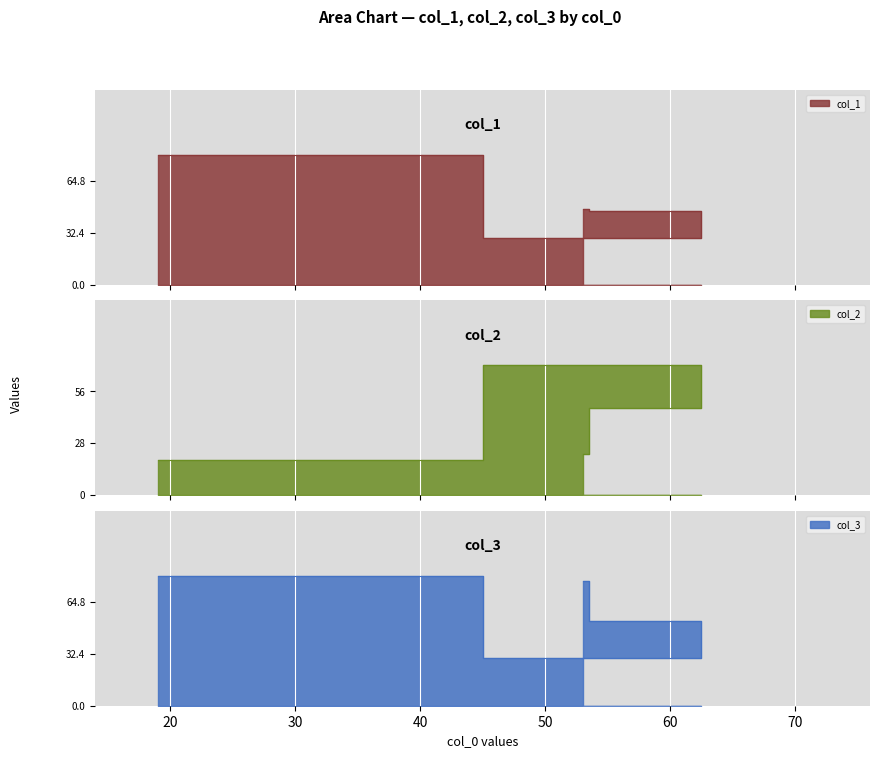

Which series has the widest spread of values?

col_1